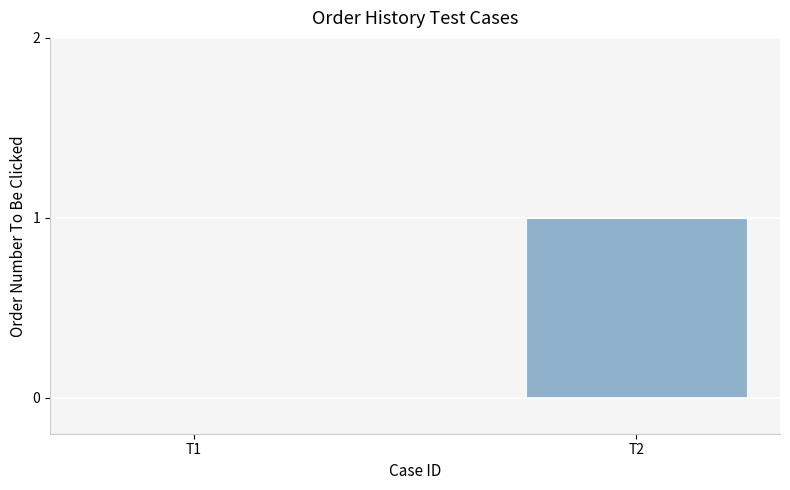

What value does the data have at T2?

1